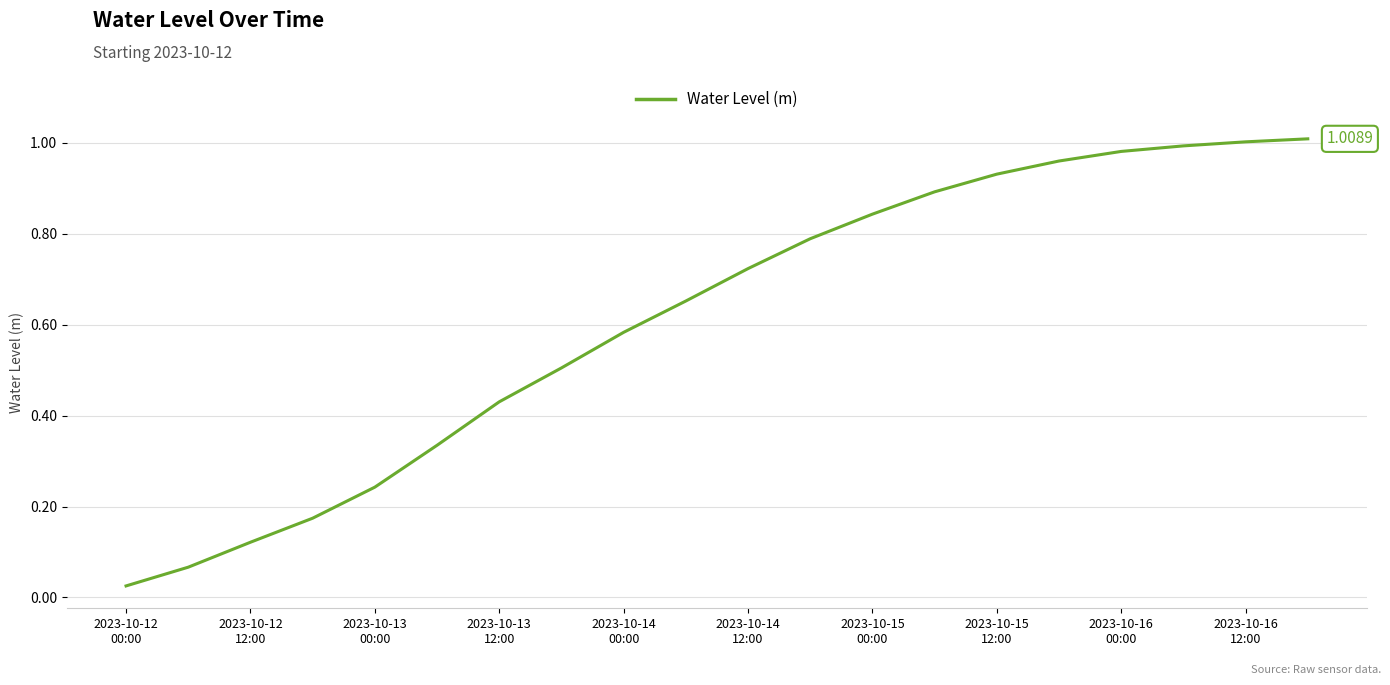

At which category does the chart reach its minimum across all series?

2023-10-12
00:00